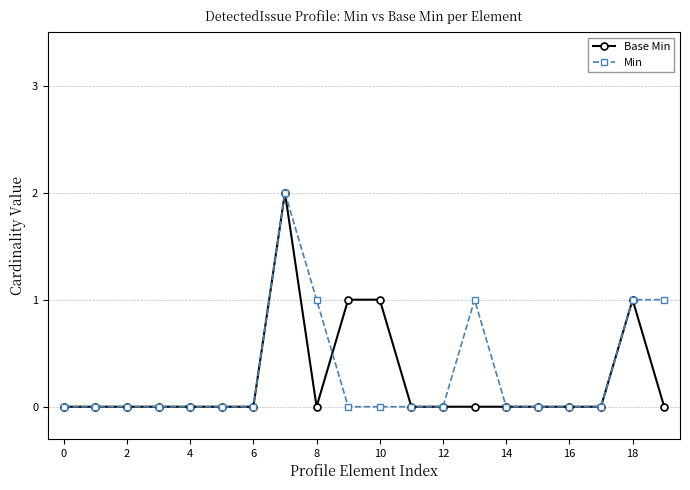

How many lines are shown in the chart?

2